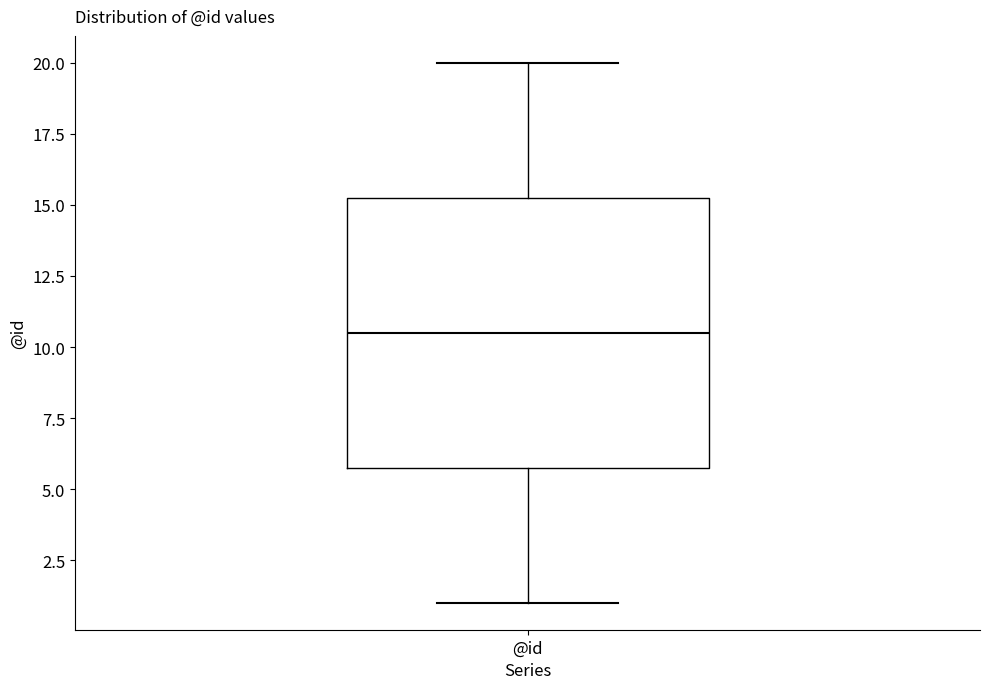

Where does the upper whisker of the box for @id end on the y-axis? The values are not printed on the chart, so give them approximately, as read against the axis.

20.0